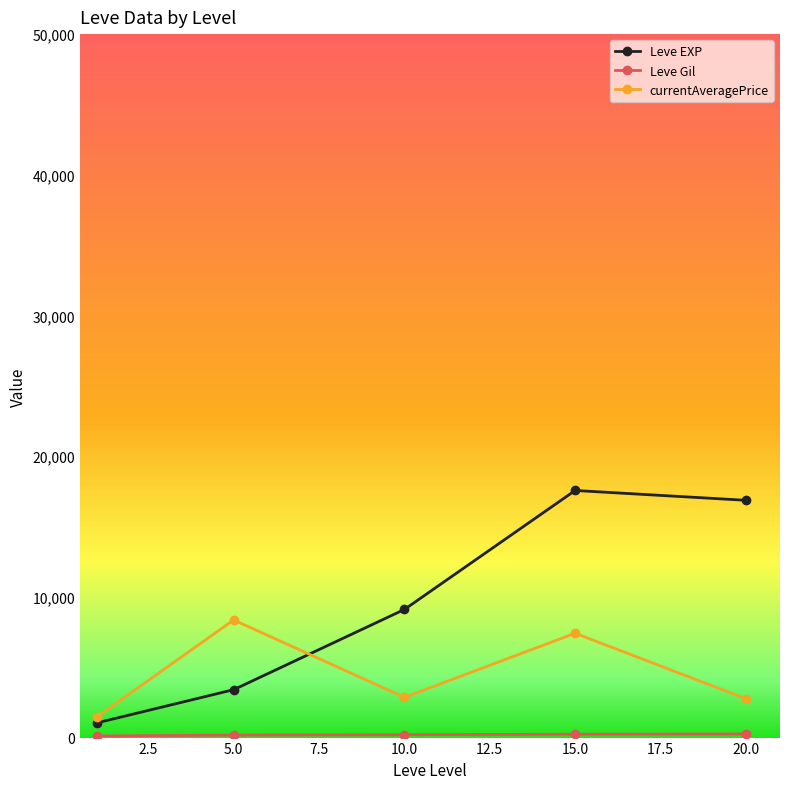

What is the value of the Leve EXP point at the 3rd from the left?

9106.7